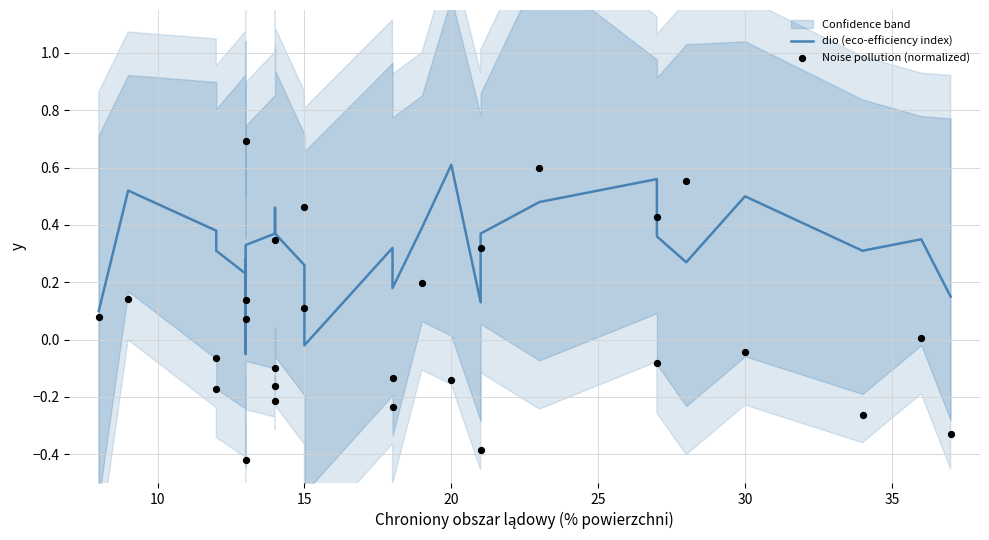

Which series has the largest Y range (max minus min)?

Noise pollution (normalized)